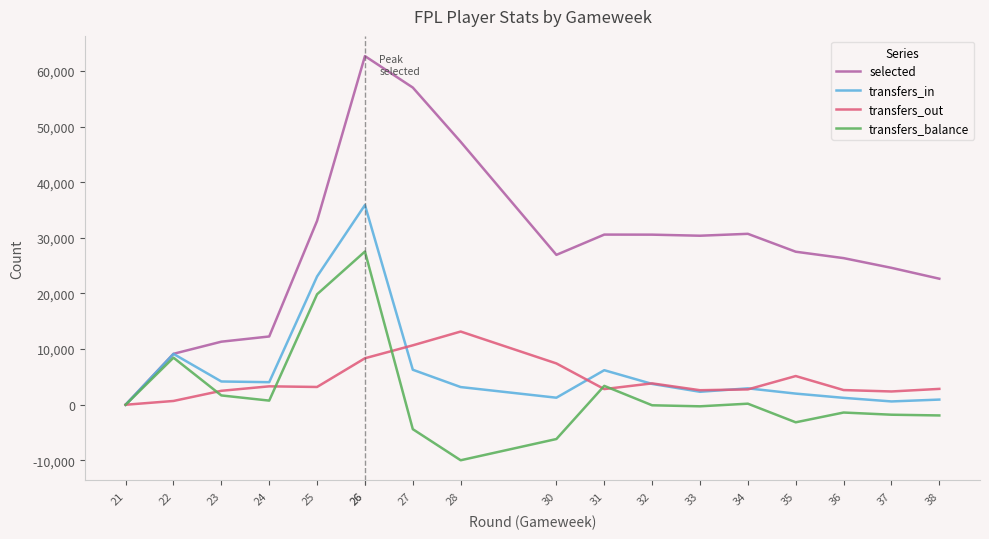

The value of selected at 25 is 33054. True or false?

True